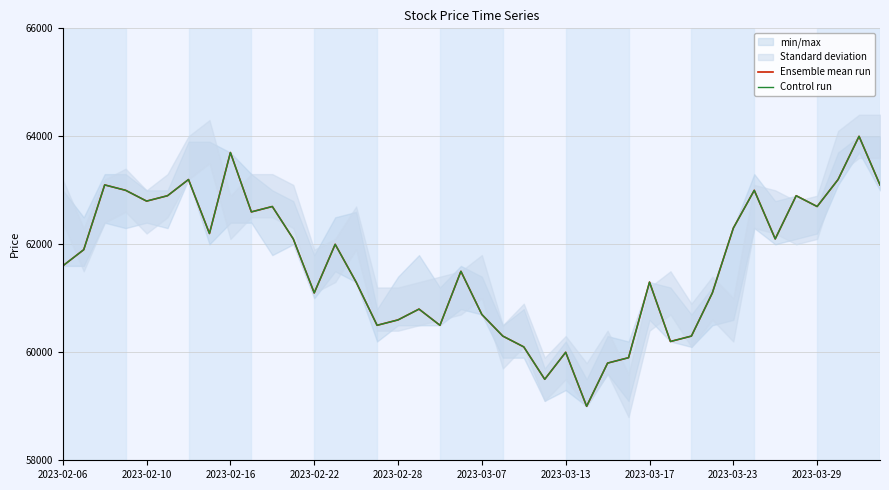

True or false: Control run has more than 0 interior local peaks.

True